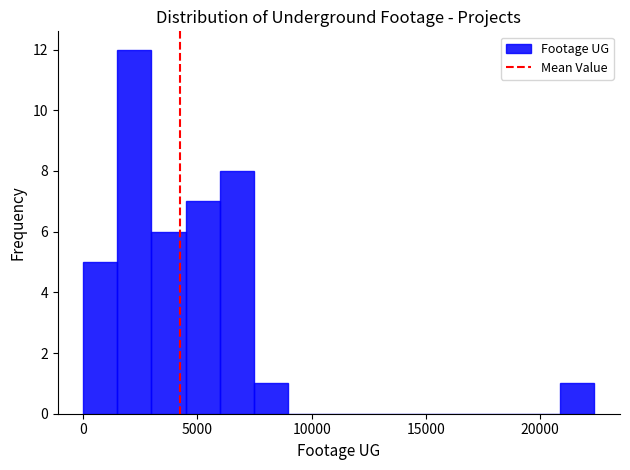

Around what value on the x-axis is the tallest bar? Give the approximate position of its centre, as read against the axis.

2000